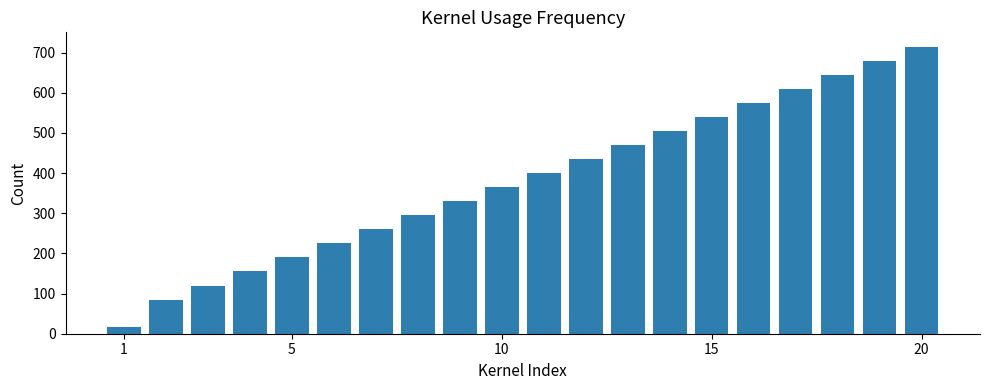

What is the average value?

381